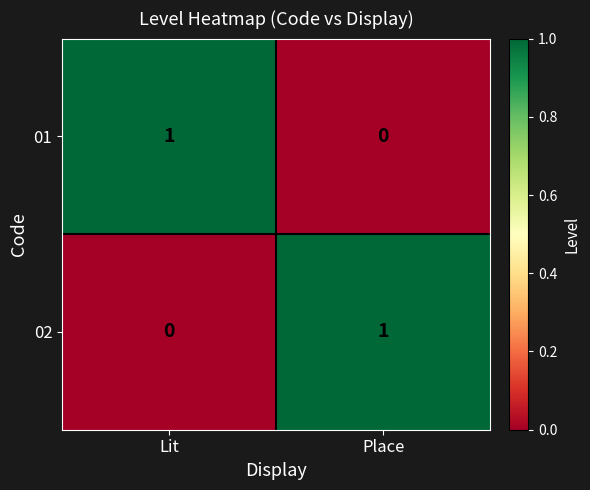

List the labels in order of 02 value, largest first.

Place, Lit